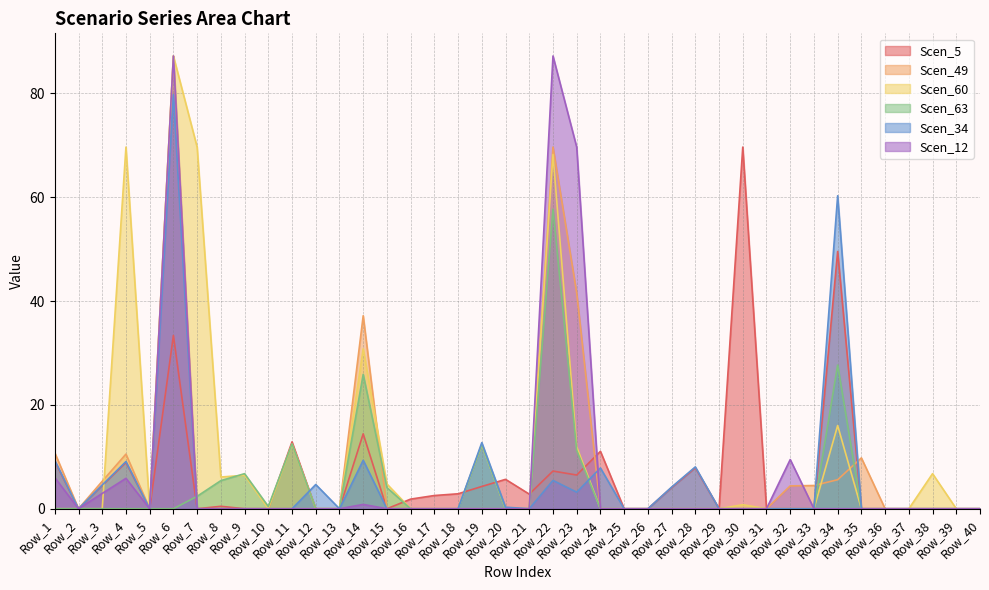

How many lines are shown in the chart?

6